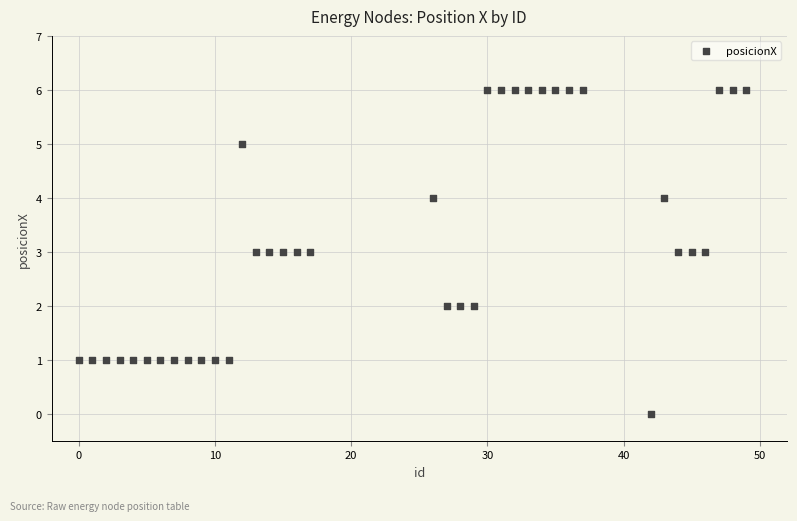

What is the range of Y values (max minus min)?

6